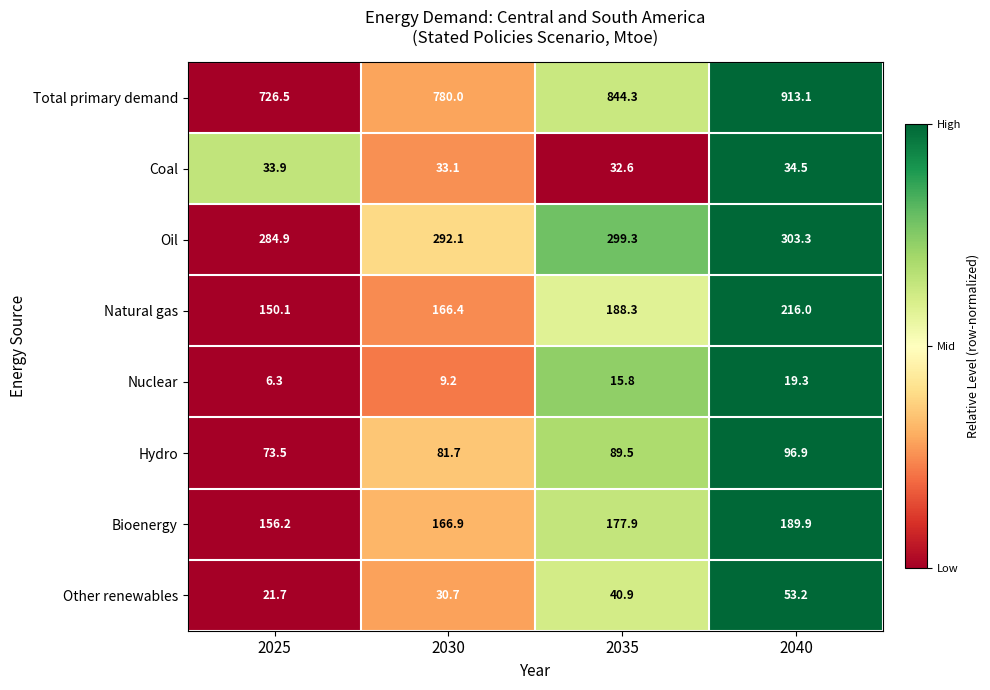

The value of Other renewables at 2030 is 30.7. True or false?

True